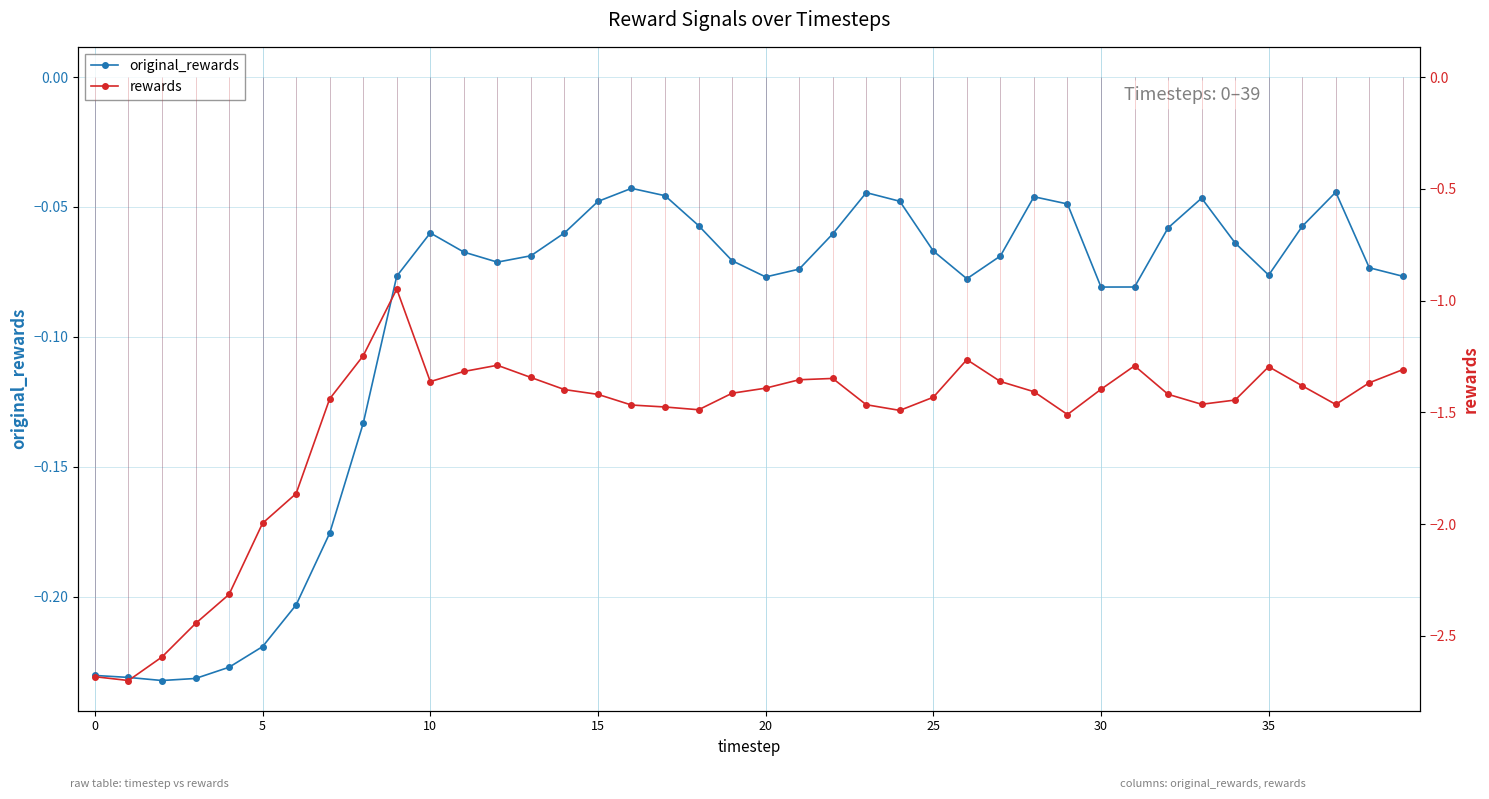

Which has a higher value, 27 or 15?

15